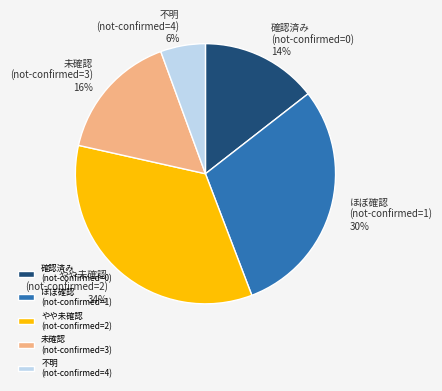

How many slices are in this pie chart?

5